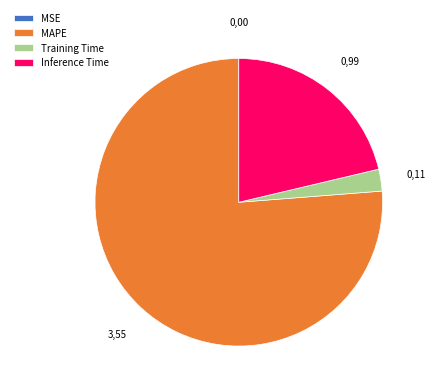

What is the ratio of the value at MAPE to the value at Training Time?

31.0